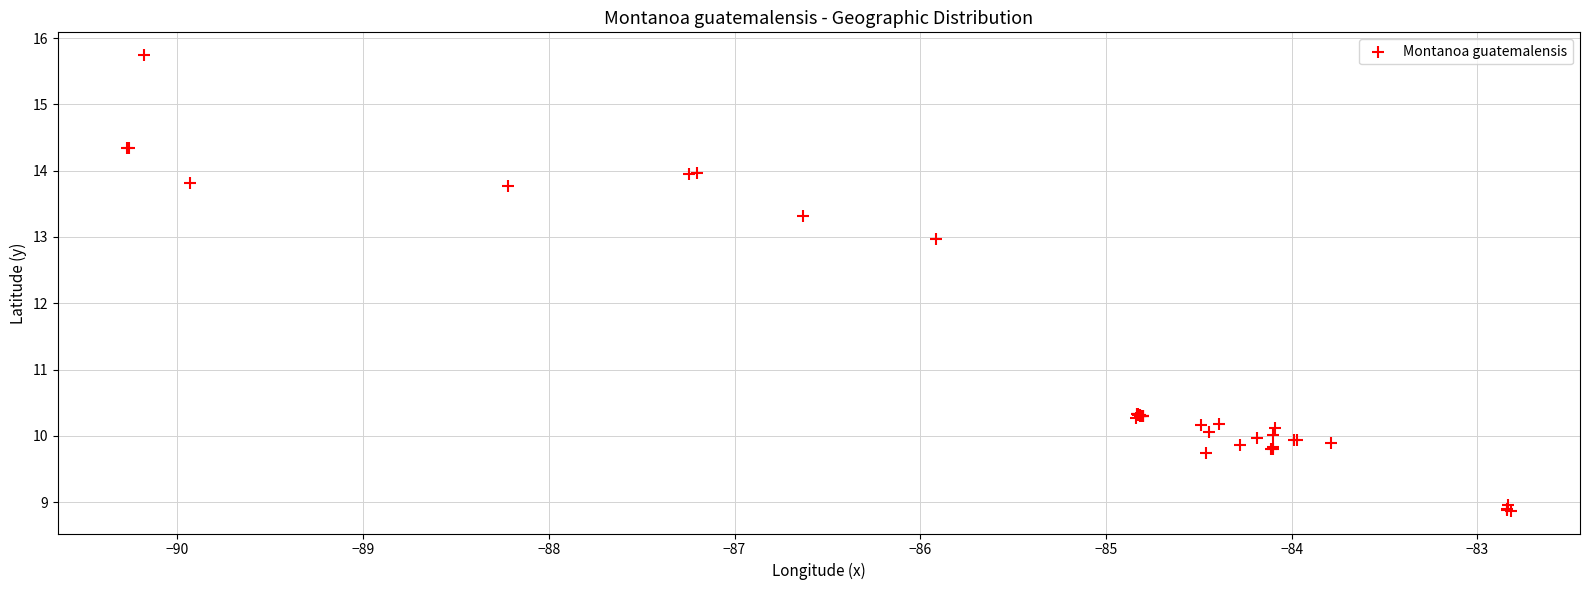

What Y value in the scatter plot is closest to 12?

13.0